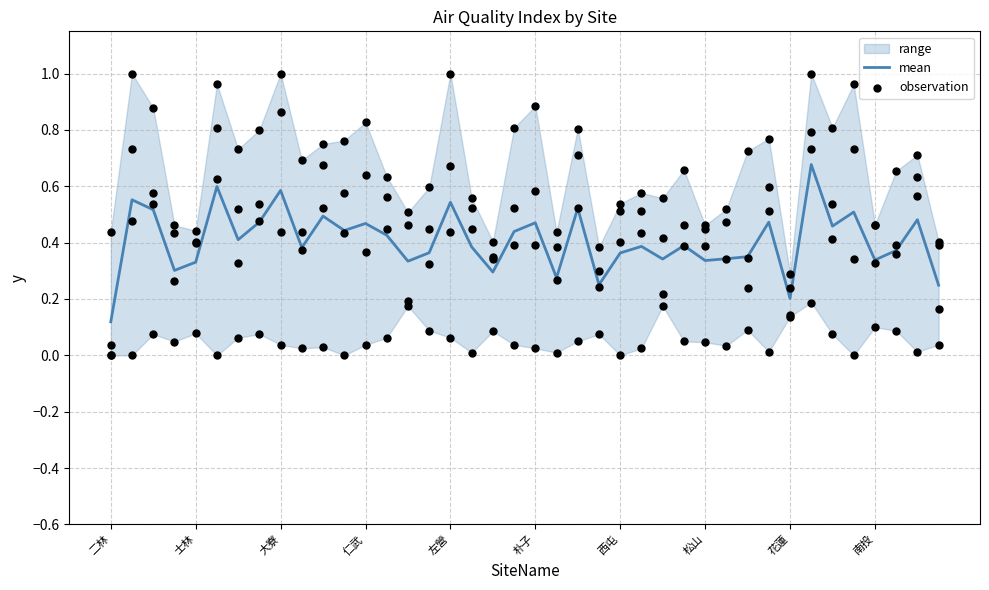

Which series has the widest spread of Y values?

observation